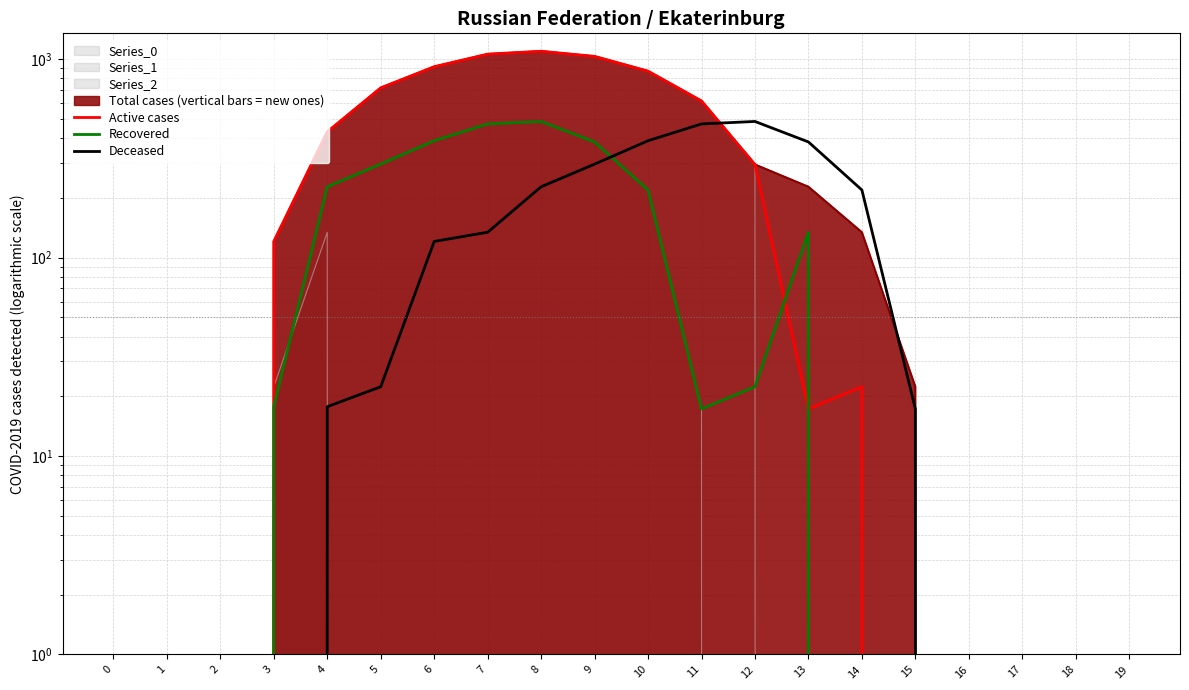

Does the chart display data point markers on the line(s)?

No